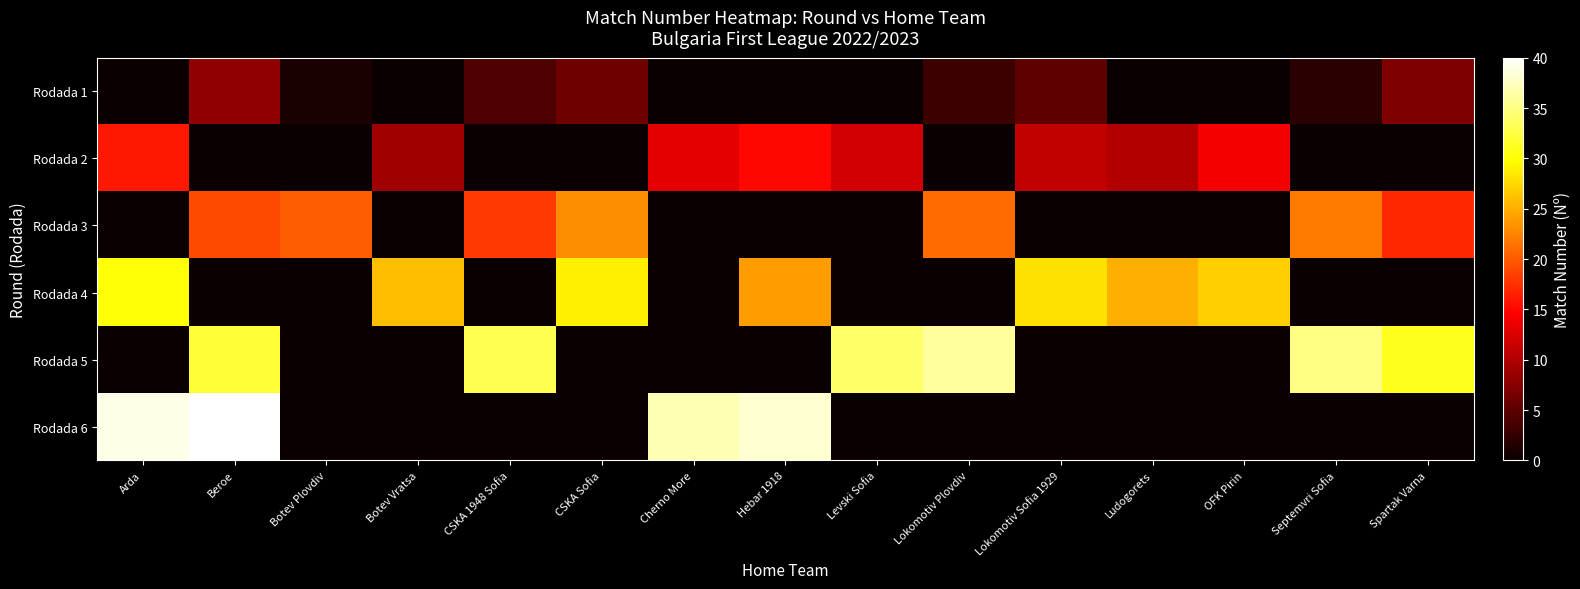

Reading left to right, list all the values displayed in this chart.

Rodada 1: Arda=0	Beroe=8	Botev Plovdiv=1	Botev Vratsa=0	CSKA 1948 Sofia=4	CSKA Sofia=6	Cherno More=0	Hebar 1918=0	Levski Sofia=0	Lokomotiv Plovdiv=3	Lokomotiv Sofia 1929=5	Ludogorets=0	OFK Pirin=0	Septemvri Sofia=2	Spartak Varna=7
Rodada 2: Arda=16	Beroe=0	Botev Plovdiv=0	Botev Vratsa=9	CSKA 1948 Sofia=0	CSKA Sofia=0	Cherno More=13	Hebar 1918=15	Levski Sofia=12	Lokomotiv Plovdiv=0	Lokomotiv Sofia 1929=11	Ludogorets=10	OFK Pirin=14	Septemvri Sofia=0	Spartak Varna=0
Rodada 3: Arda=0	Beroe=19	Botev Plovdiv=20	Botev Vratsa=0	CSKA 1948 Sofia=18	CSKA Sofia=23	Cherno More=0	Hebar 1918=0	Levski Sofia=0	Lokomotiv Plovdiv=21	Lokomotiv Sofia 1929=0	Ludogorets=0	OFK Pirin=0	Septemvri Sofia=22	Spartak Varna=17
Rodada 4: Arda=30	Beroe=0	Botev Plovdiv=0	Botev Vratsa=26	CSKA 1948 Sofia=0	CSKA Sofia=29	Cherno More=0	Hebar 1918=24	Levski Sofia=0	Lokomotiv Plovdiv=0	Lokomotiv Sofia 1929=28	Ludogorets=25	OFK Pirin=27	Septemvri Sofia=0	Spartak Varna=0
Rodada 5: Arda=0	Beroe=32	Botev Plovdiv=0	Botev Vratsa=0	CSKA 1948 Sofia=33	CSKA Sofia=0	Cherno More=0	Hebar 1918=0	Levski Sofia=34	Lokomotiv Plovdiv=36	Lokomotiv Sofia 1929=0	Ludogorets=0	OFK Pirin=0	Septemvri Sofia=35	Spartak Varna=31
Rodada 6: Arda=39	Beroe=40	Botev Plovdiv=0	Botev Vratsa=0	CSKA 1948 Sofia=0	CSKA Sofia=0	Cherno More=37	Hebar 1918=38	Levski Sofia=0	Lokomotiv Plovdiv=0	Lokomotiv Sofia 1929=0	Ludogorets=0	OFK Pirin=0	Septemvri Sofia=0	Spartak Varna=0